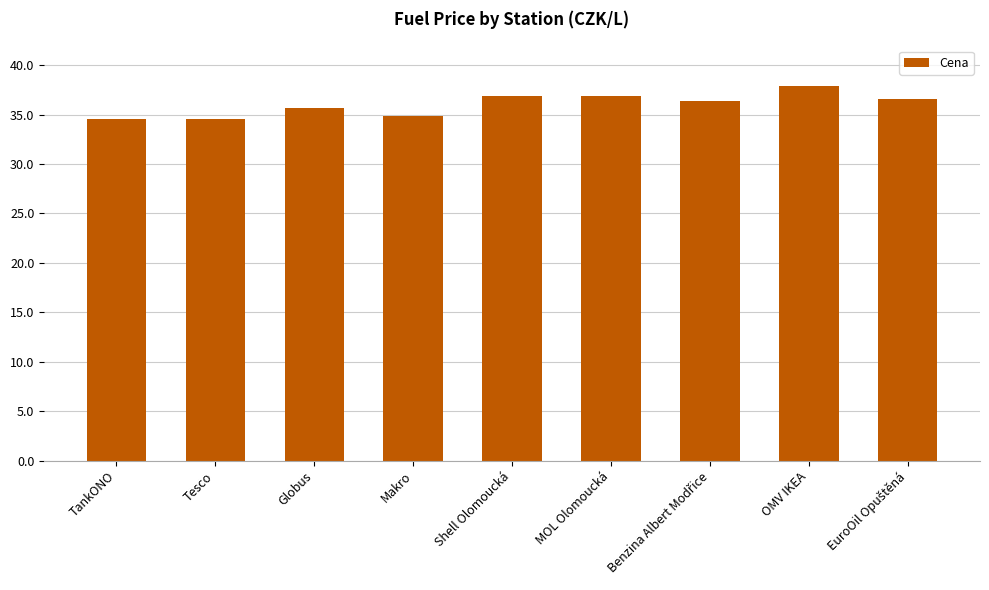

What is the change in value from Shell Olomoucká to OMV IKEA?

+1.0